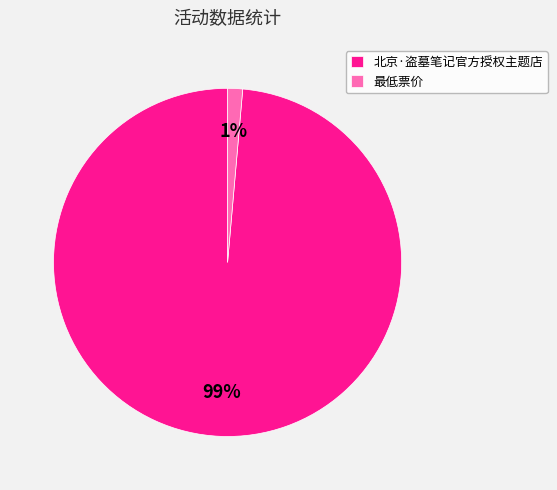

To the nearest percent, what is the average slice percentage?

50%